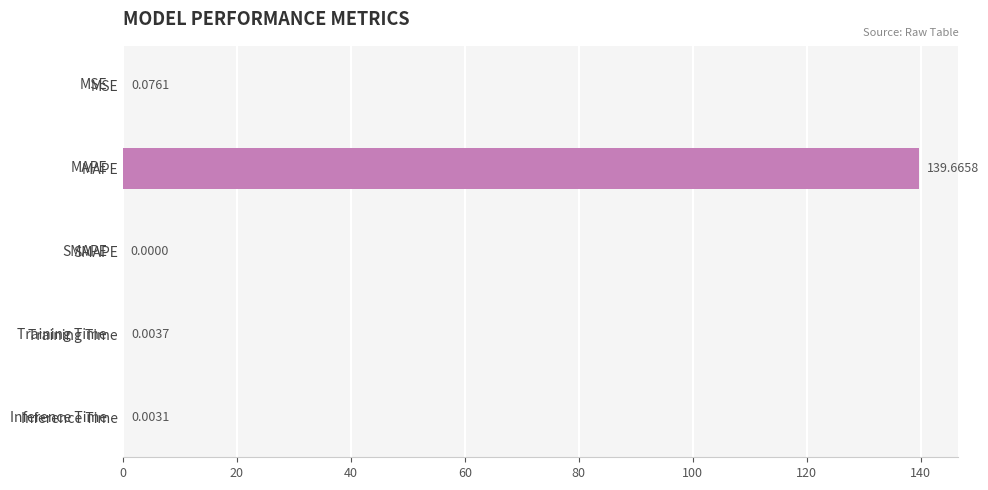

Which label corresponds to the largest value in the chart?

MAPE